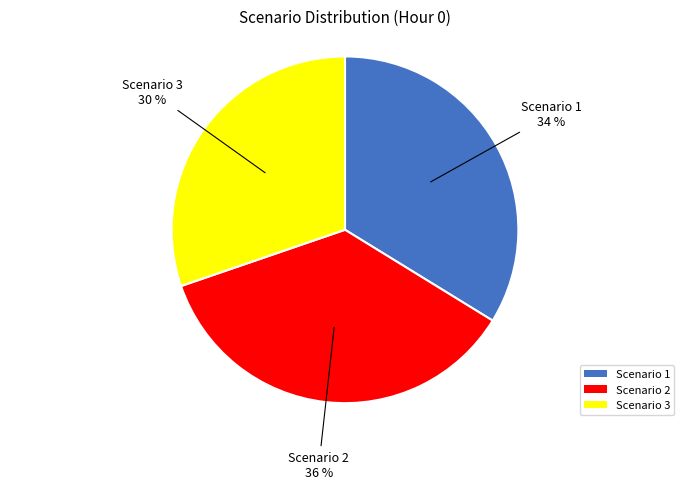

What percentage is the Scenario 2 slice, to the nearest percent?

36%